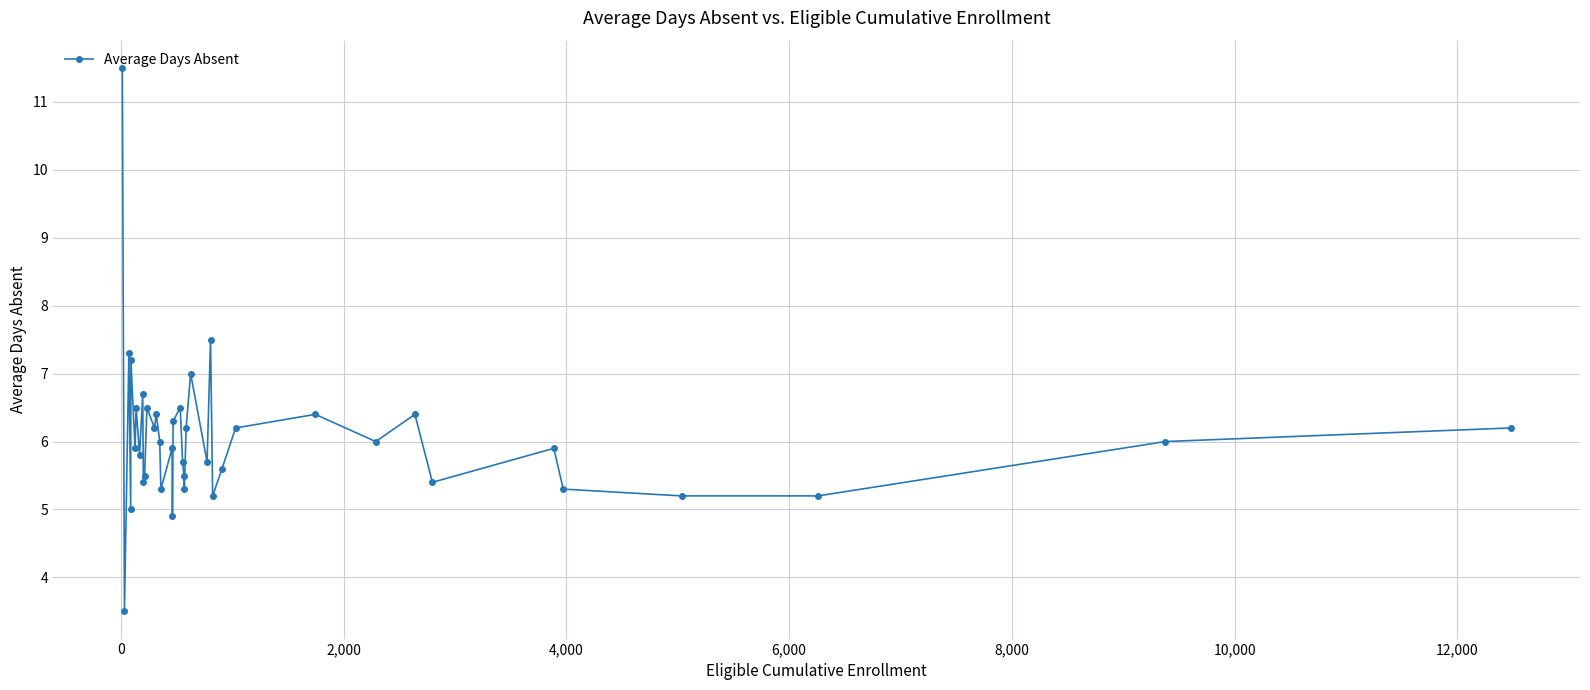

What is the value of the 3rd point from the left?

7.3